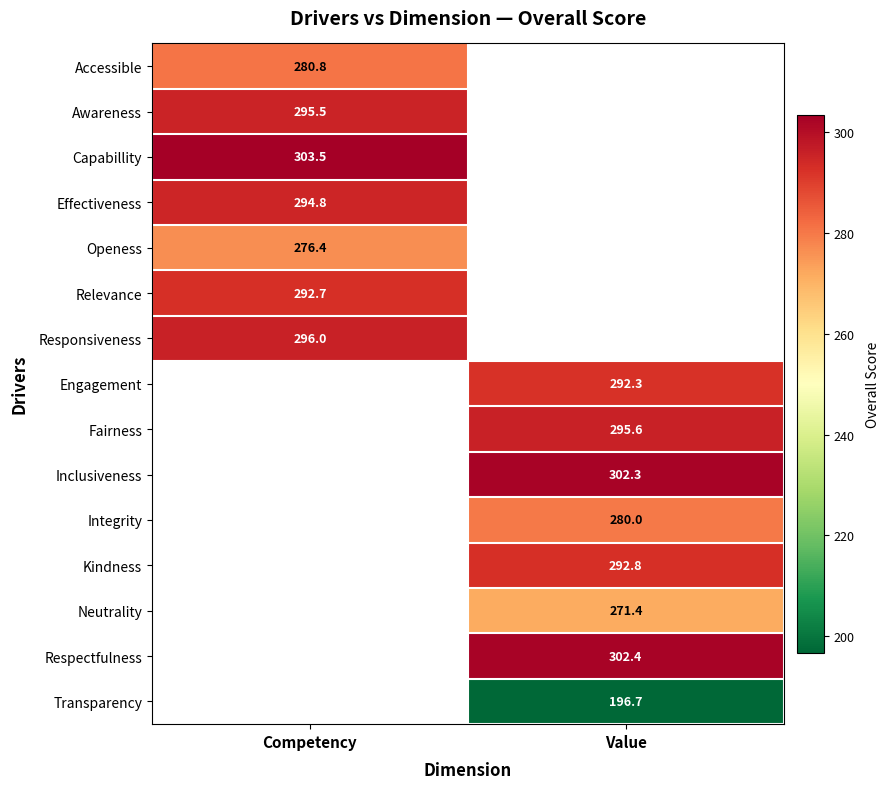

Count the number of categories in the chart.

2